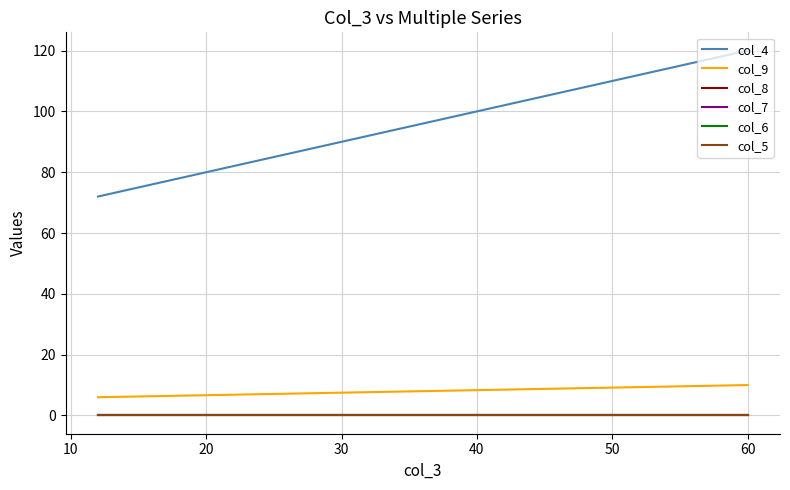

What is the difference between the maximum and minimum values in the col_9 series?

4